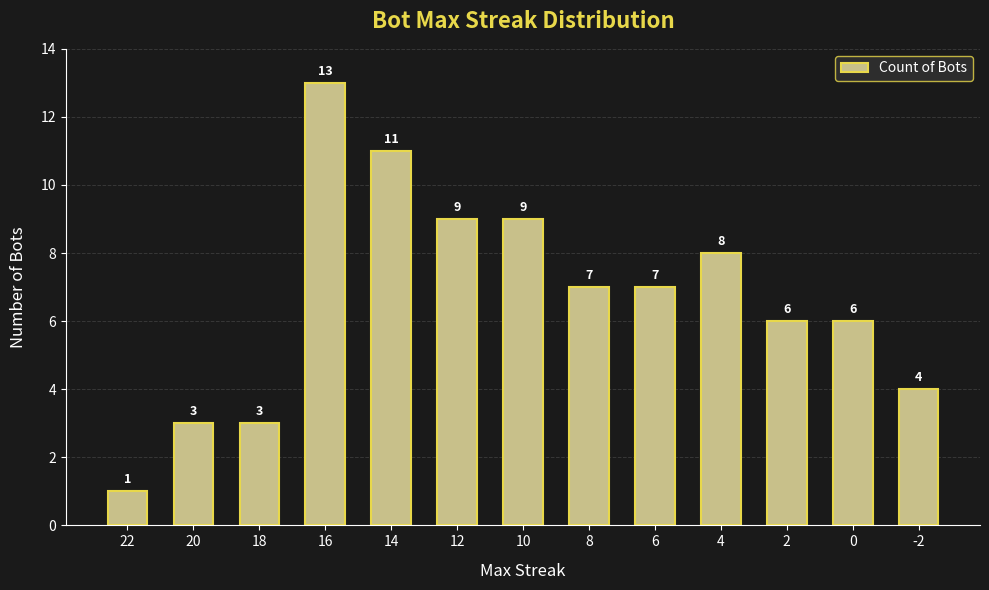

Between 0 and 10, which is larger?

10